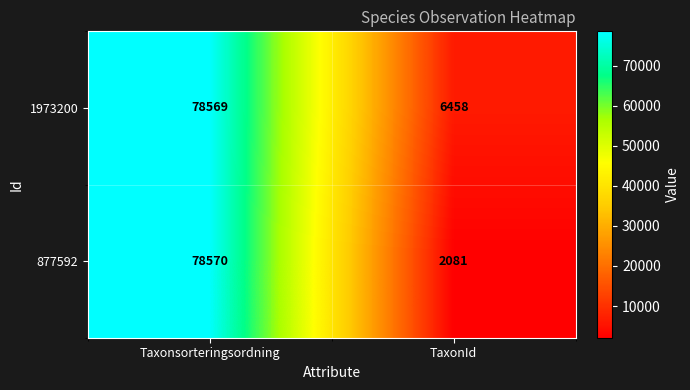

At which category is the sum across all series the highest?

Taxonsorteringsordning